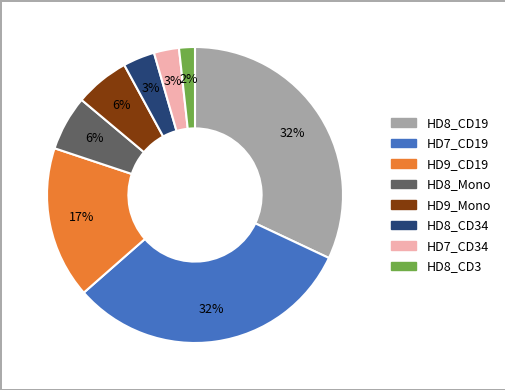

To the nearest percent, what is the difference between the largest and smallest slice percentages?

30%